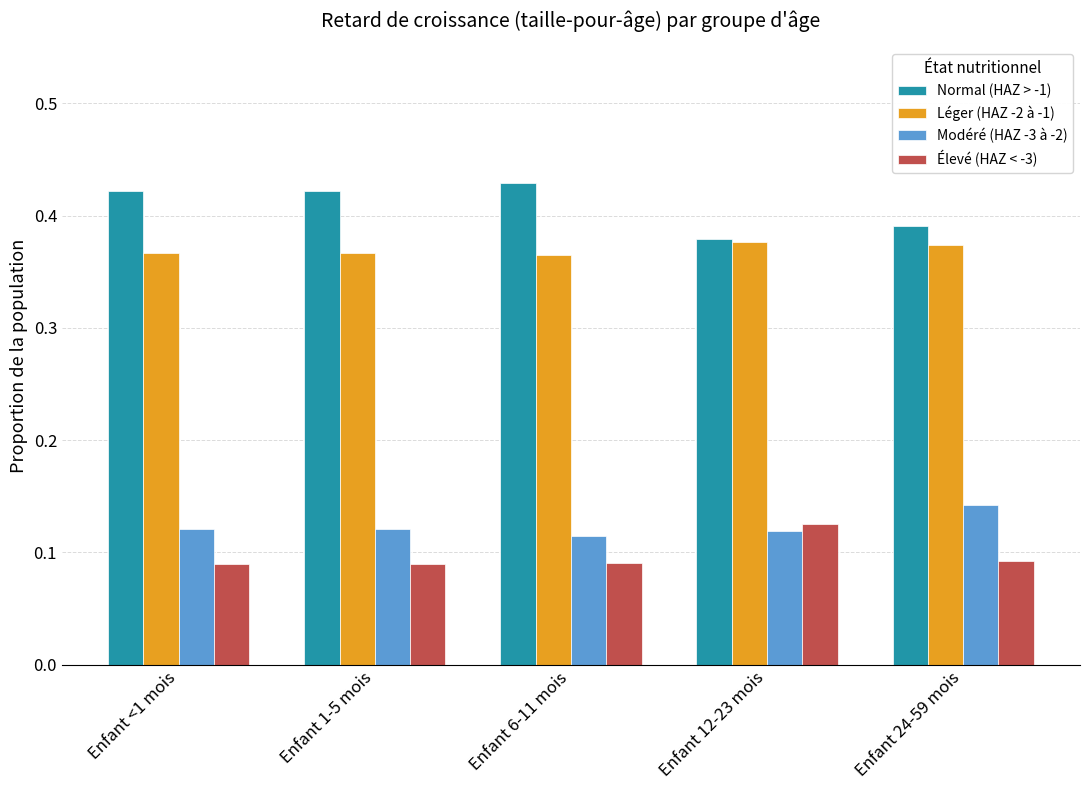

The value of Normal (HAZ > -1) at Enfant 6-11 mois is 0.7. True or false?

False